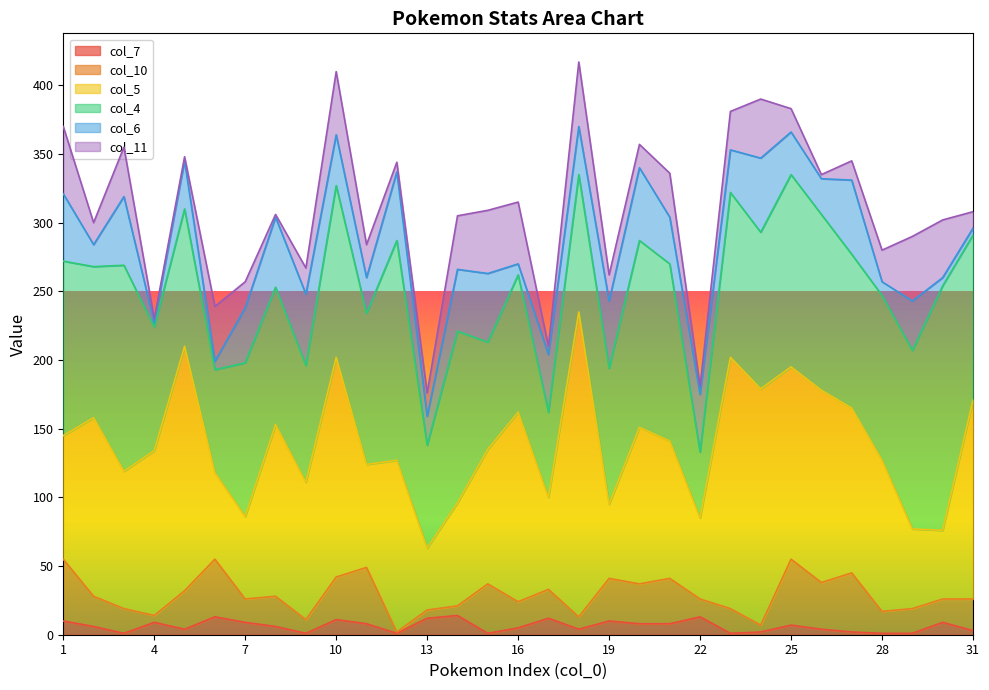

What is the minimum value shown in the chart?

1